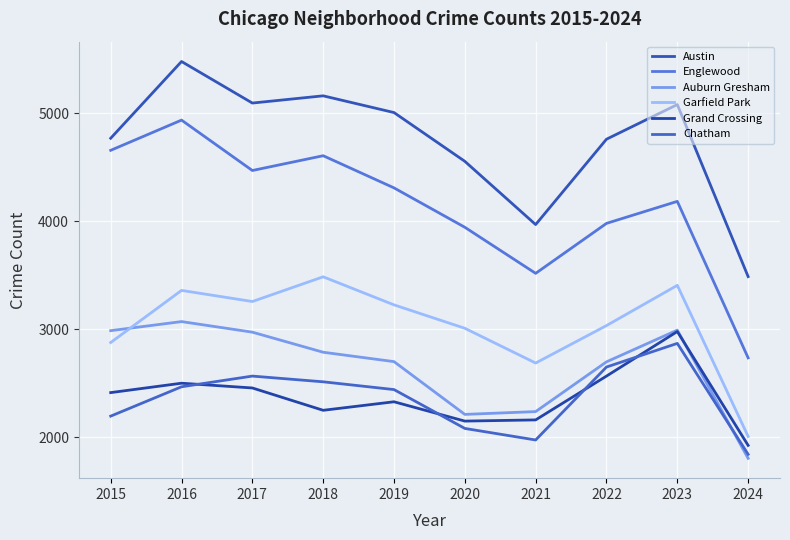

The value of Englewood at 2016 is 4938. True or false?

True